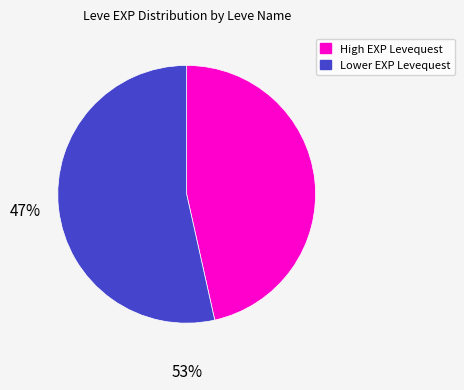

True or false: High EXP Levequest accounts for 47% of the total.

True